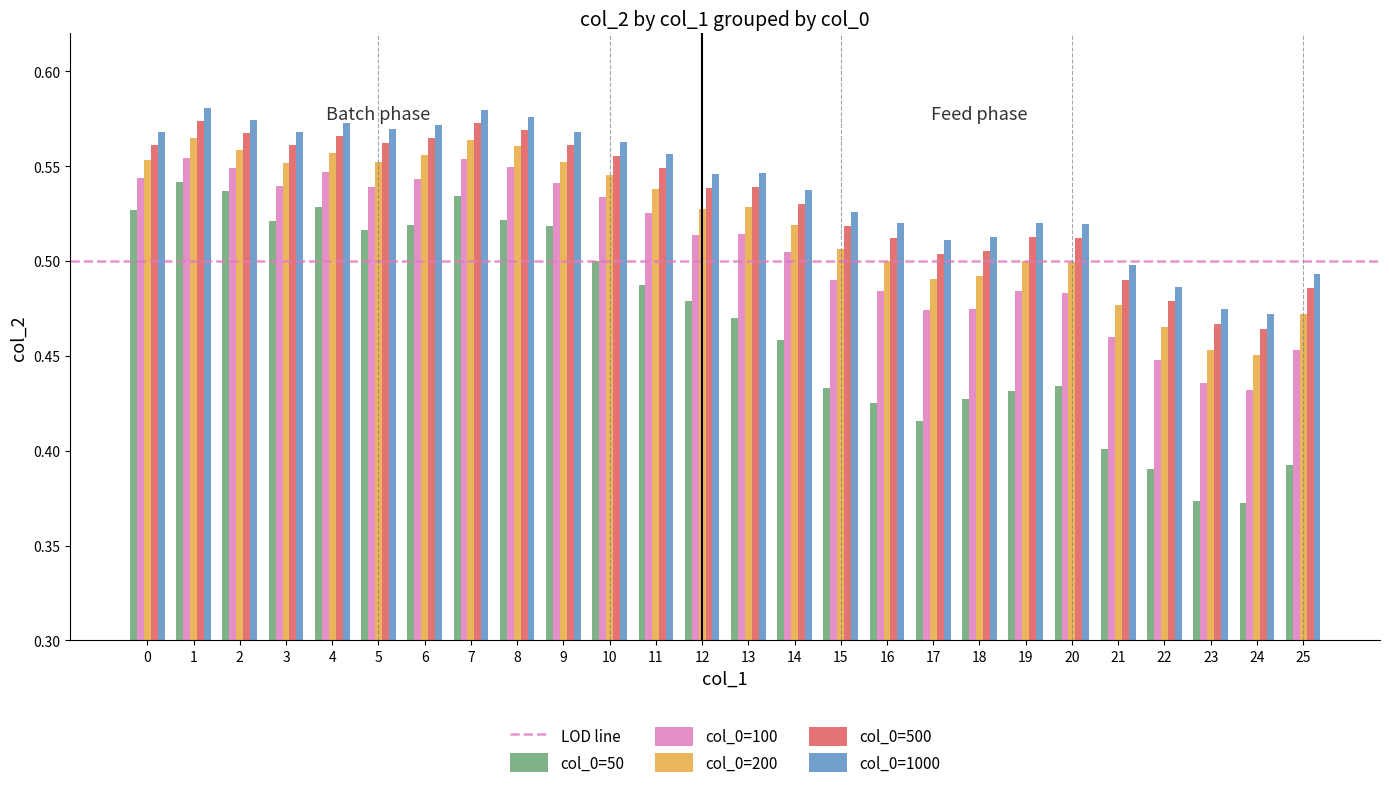

What is the sum of all col_0=500 values?

13.8